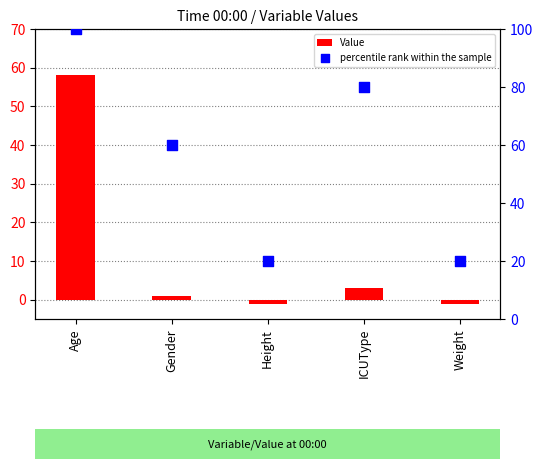

Which series reaches the maximum Y coordinate?

percentile rank within the sample